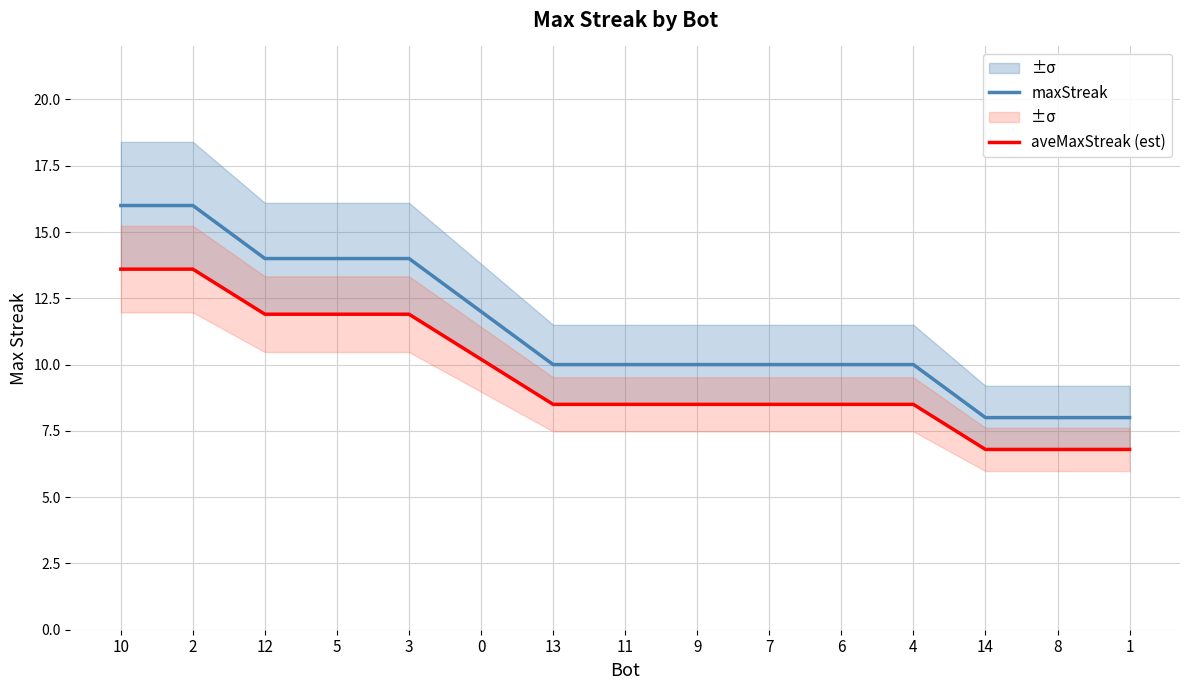

What is the difference between the maximum and minimum values in the aveMaxStreak (est) series?

6.8